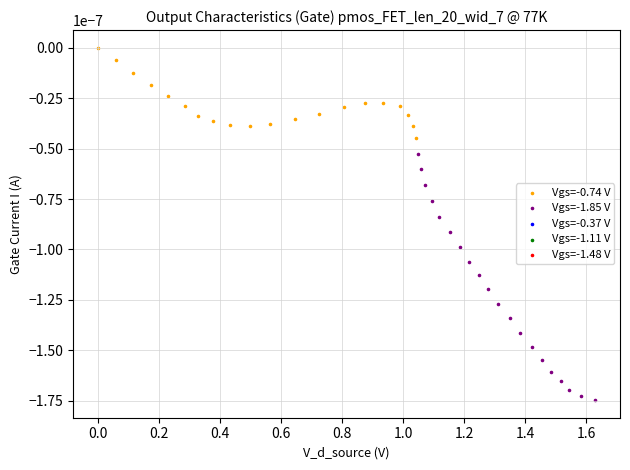

Which series reaches the maximum Y coordinate?

Vgs=-0.74 V